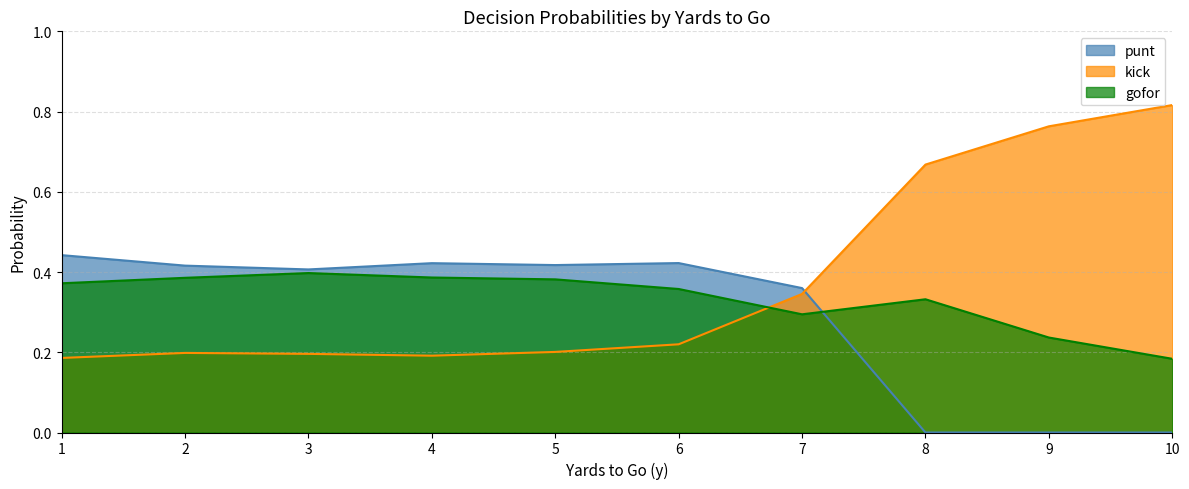

Is it true that punt equals -0.2 at 10?

False